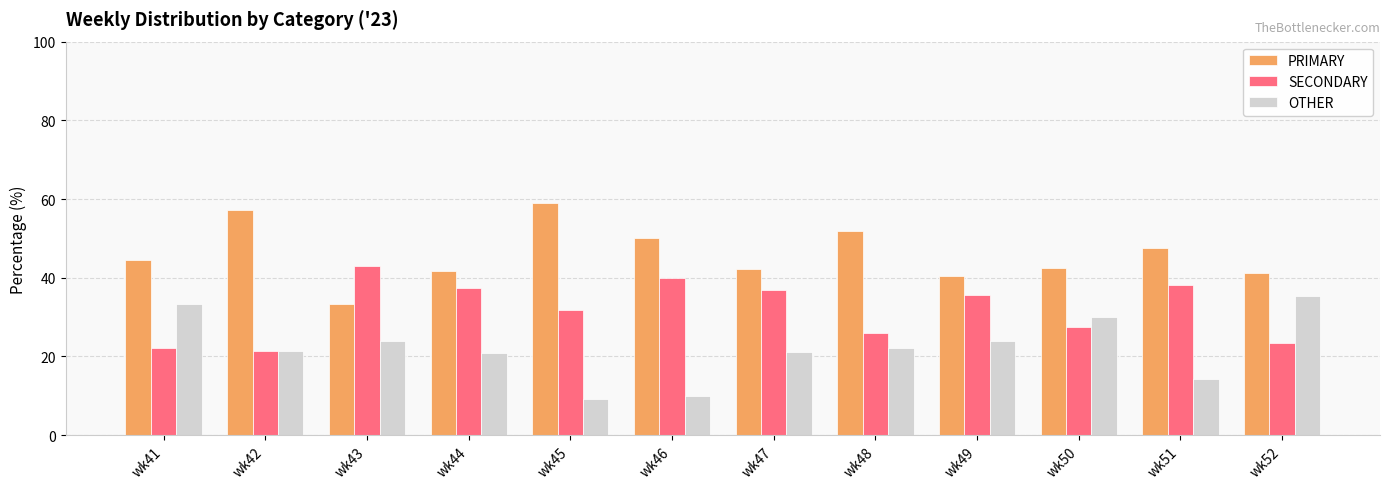

What is the total value across all series at wk47?

100.0